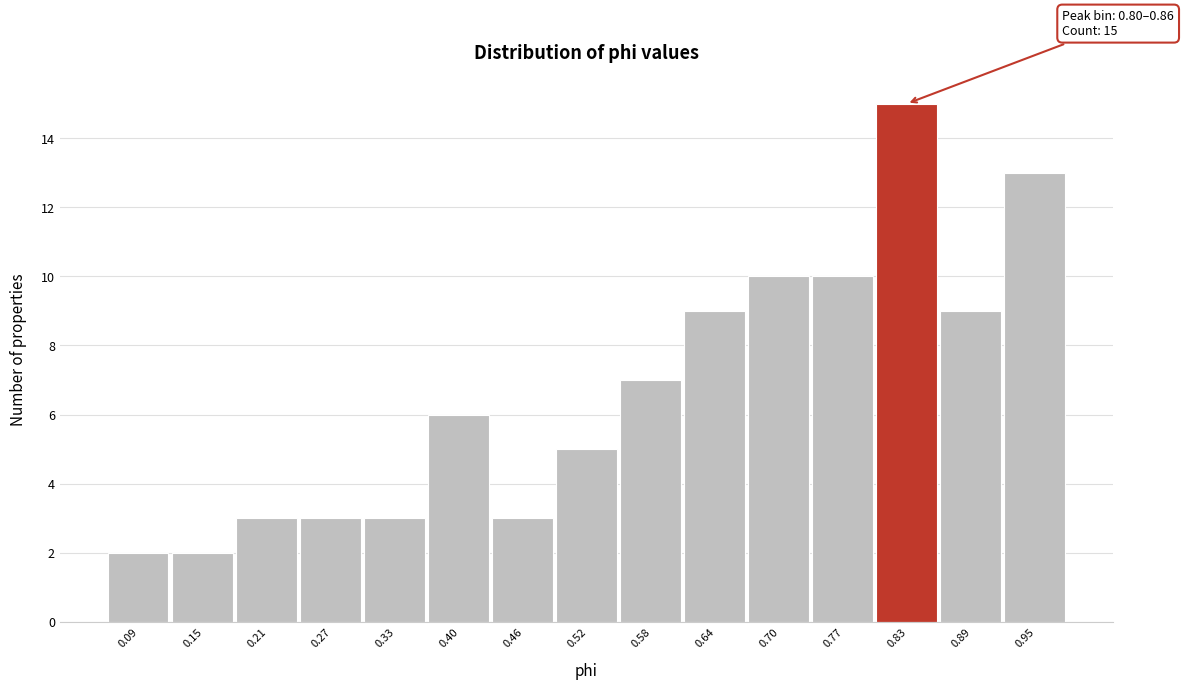

Over which range of the x-axis is the bar tallest?

0.80 to 0.86